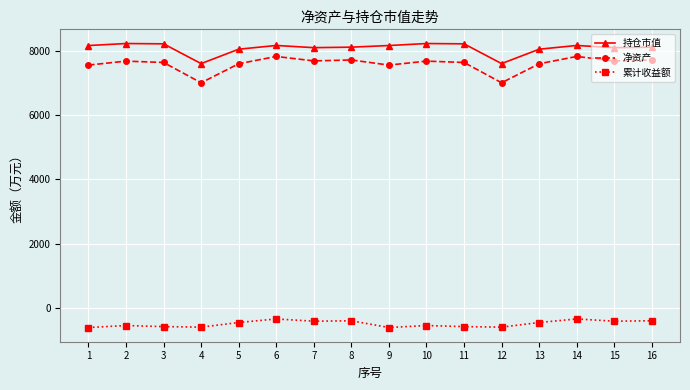

What are all the series names shown in the legend?

持仓市值, 净资产, 累计收益额